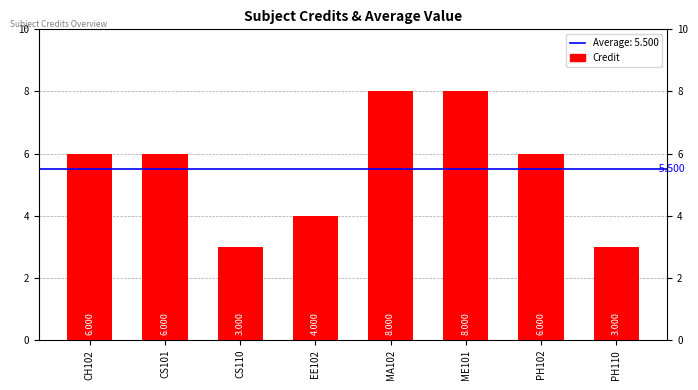

Reading left to right, what are all the values shown in this chart?

CH102=6	CS101=6	CS110=3	EE102=4	MA102=8	ME101=8	PH102=6	PH110=3